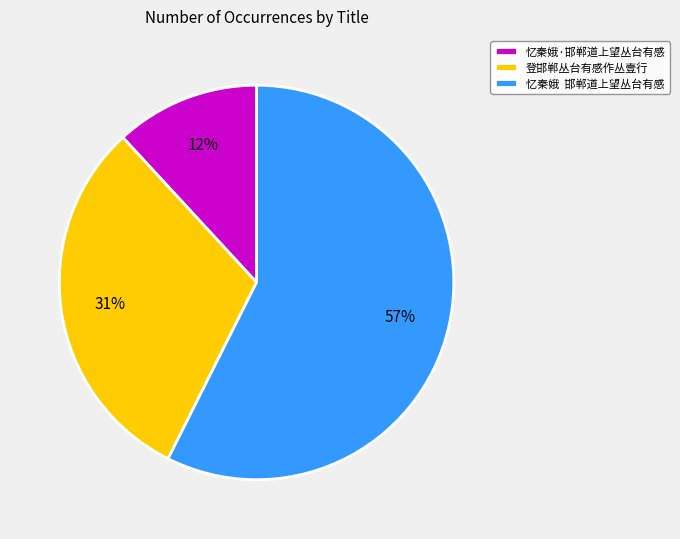

Count the number of slices in the pie.

3